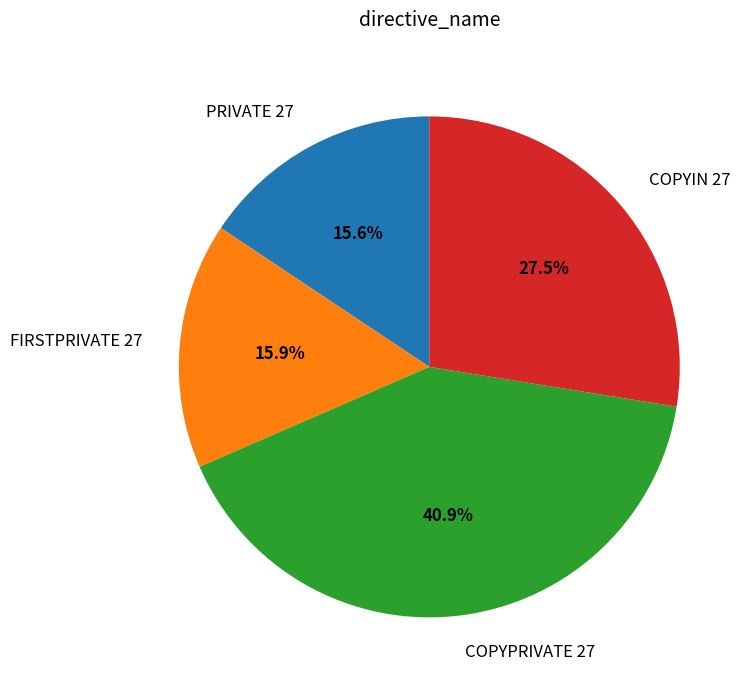

How many slices are in this pie chart?

4